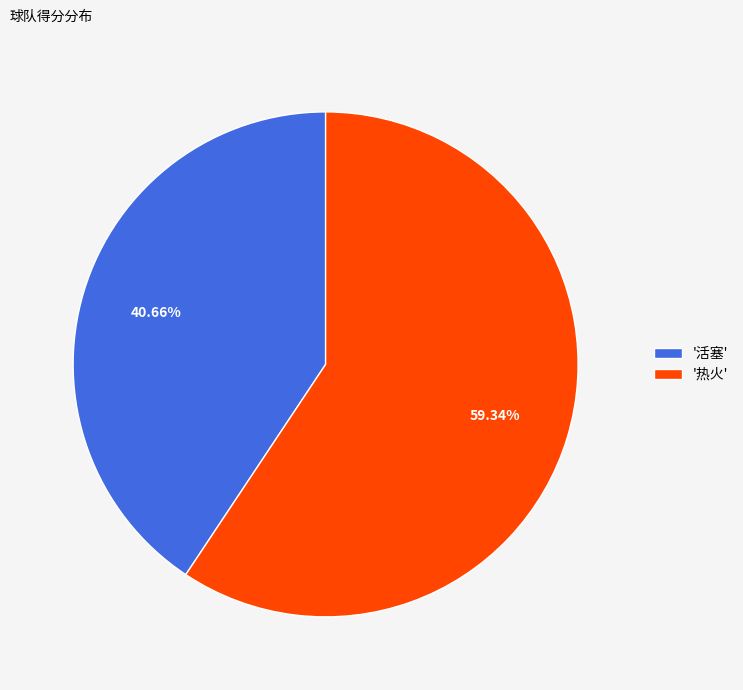

Does any single category account for the majority?

Yes